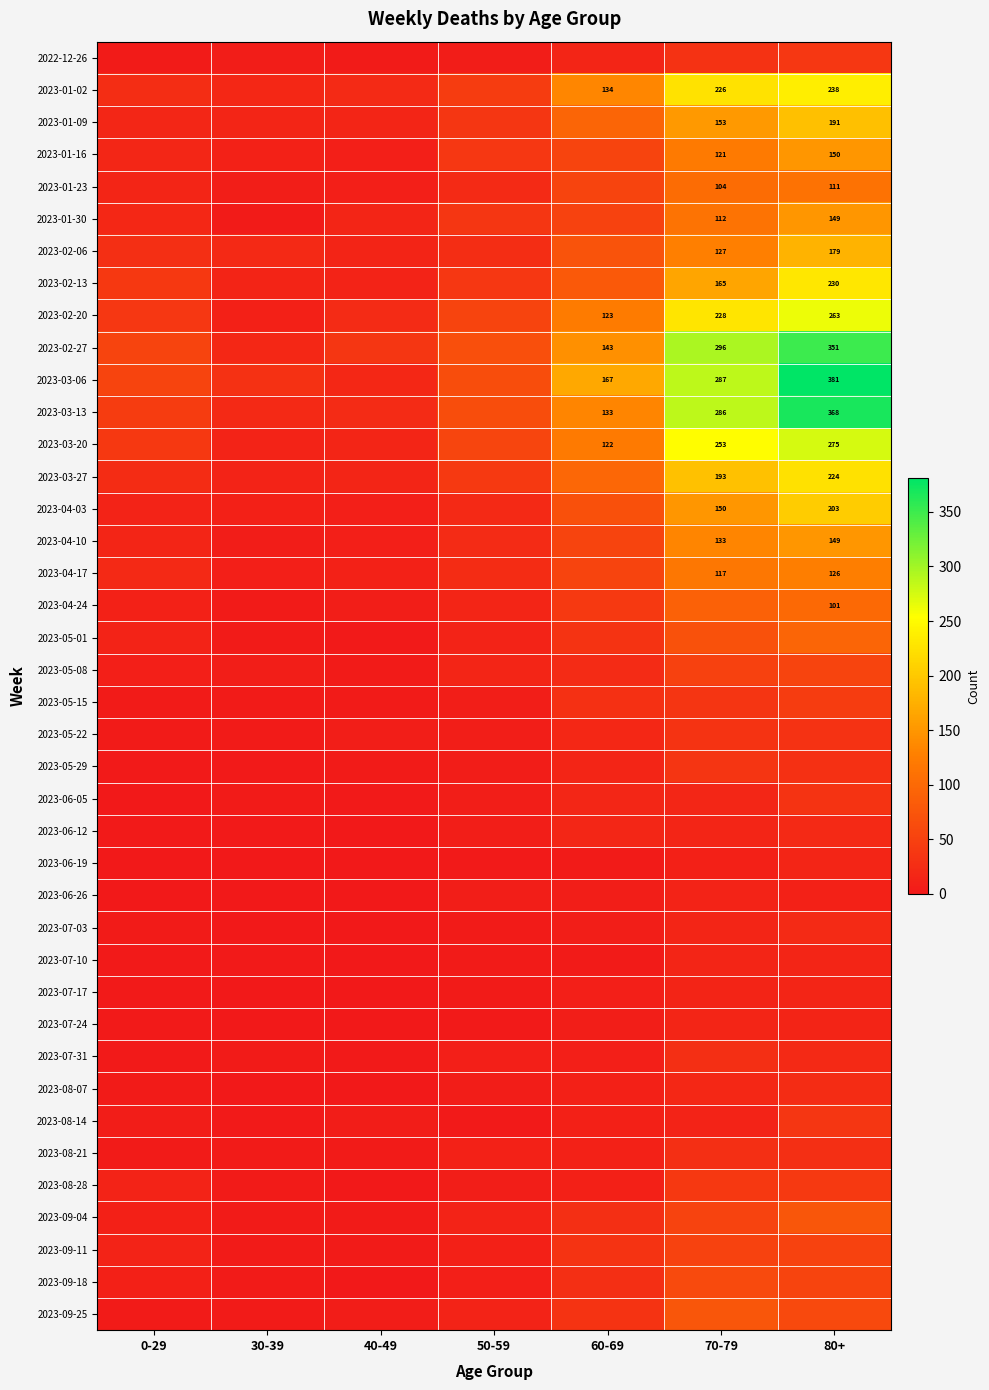

The 2023-04-10 series shows 244 at 80+. True or false?

False